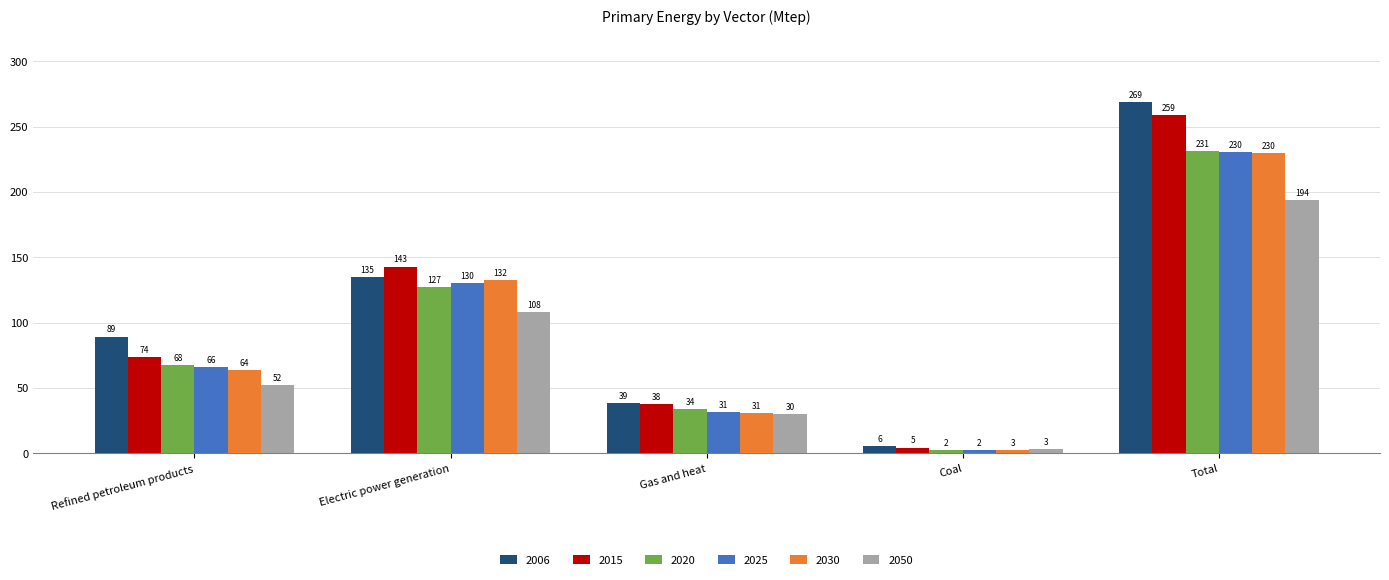

List the labels in order of 2015 value, smallest first.

Coal, Gas and heat, Refined petroleum products, Electric power generation, Total